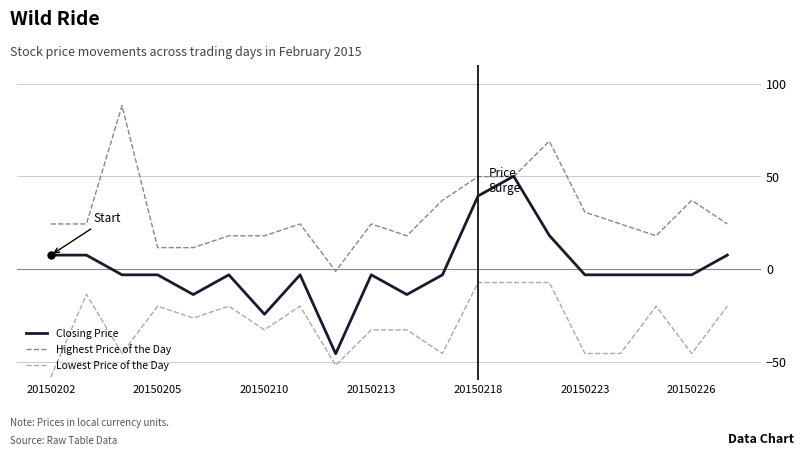

True or false: Closing Price and Lowest Price of the Day cross at least once.

False